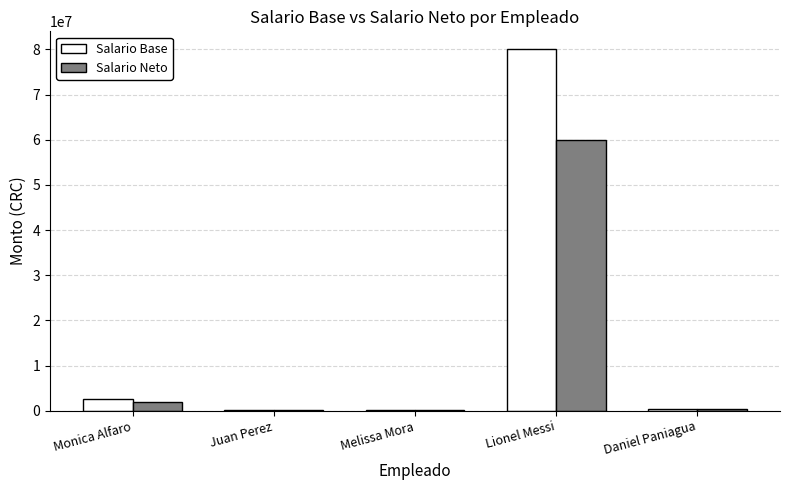

How many distinct data groups are displayed?

2